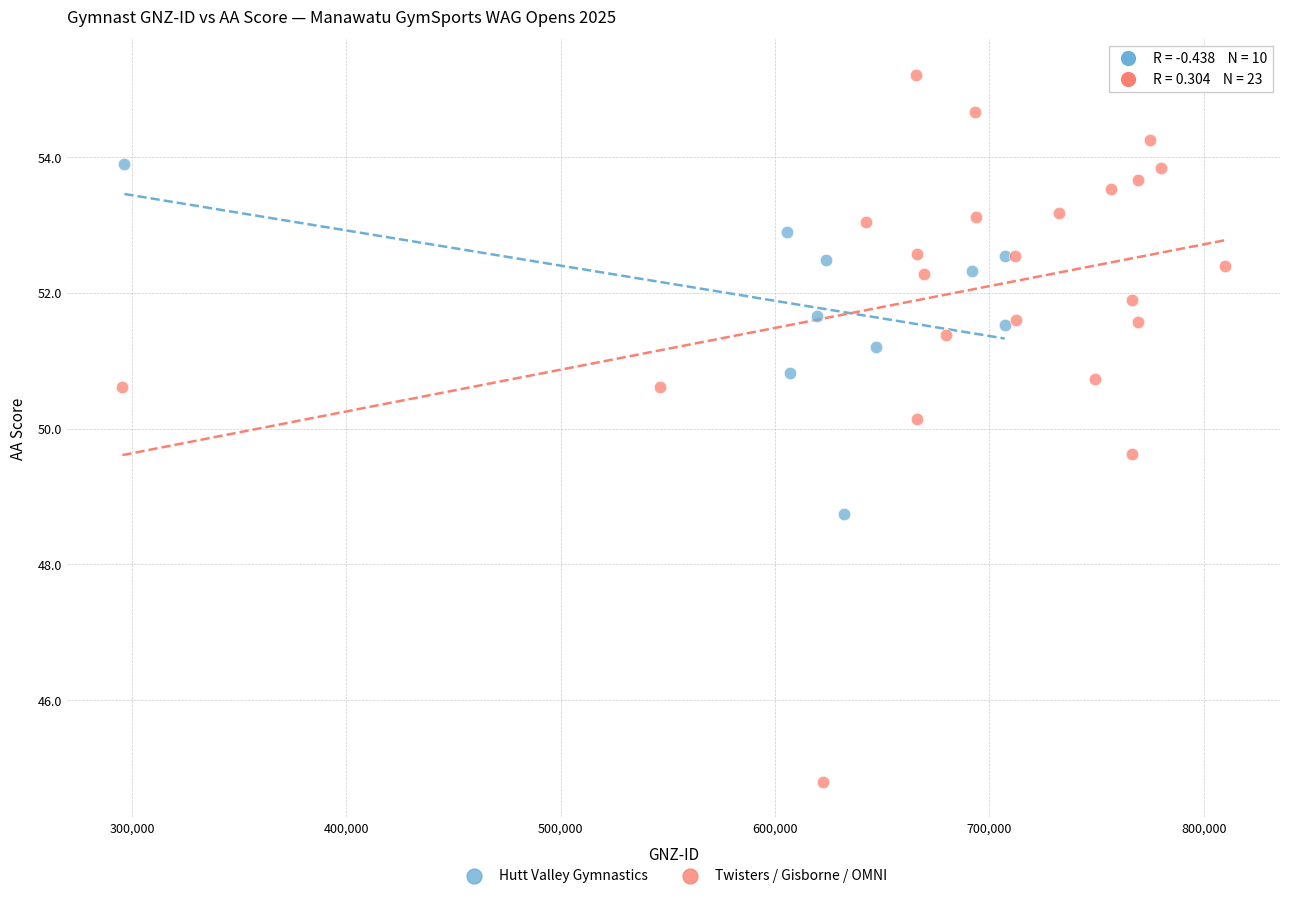

Which series has the widest spread of Y values?

Twisters / Gisborne / OMNI